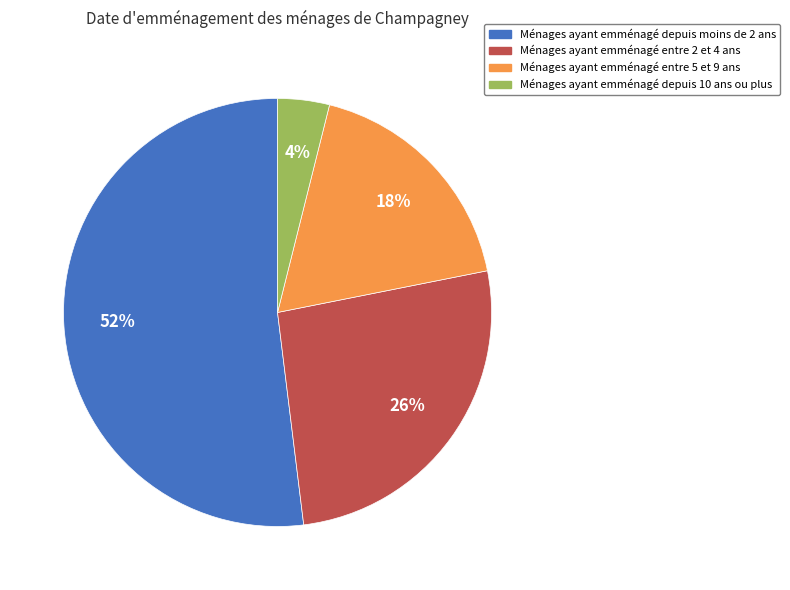

Is there a majority slice in this chart?

Yes